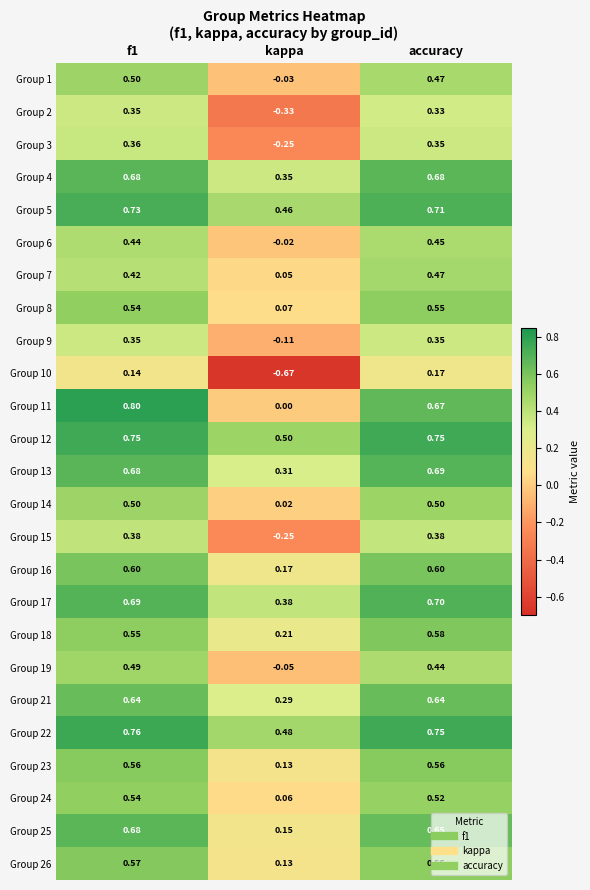

What is the spread (max minus min) of values at f1?

0.7